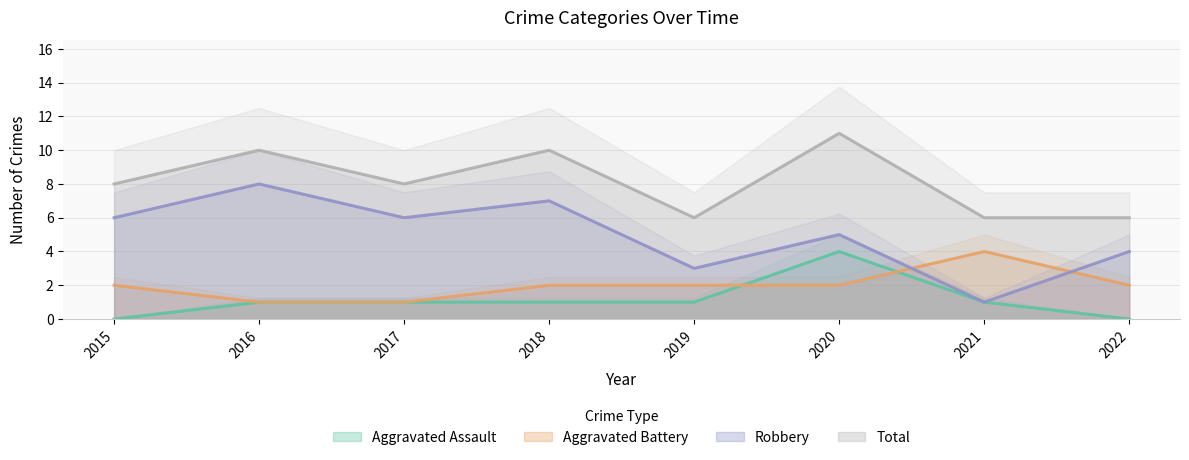

What is the difference between the second highest and minimum values in the Robbery series?

6